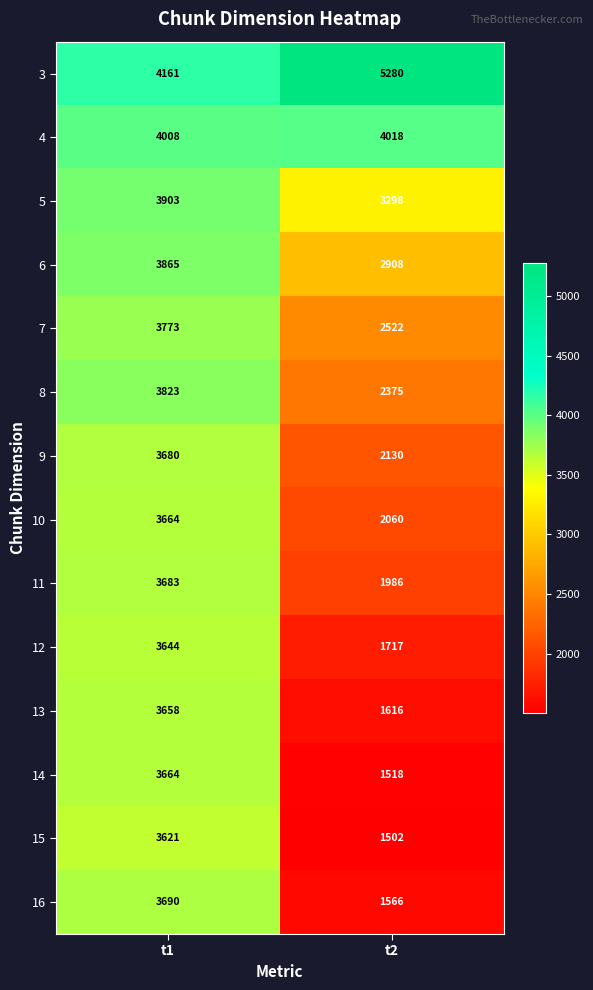

What is the sum of all 7 values?

6295